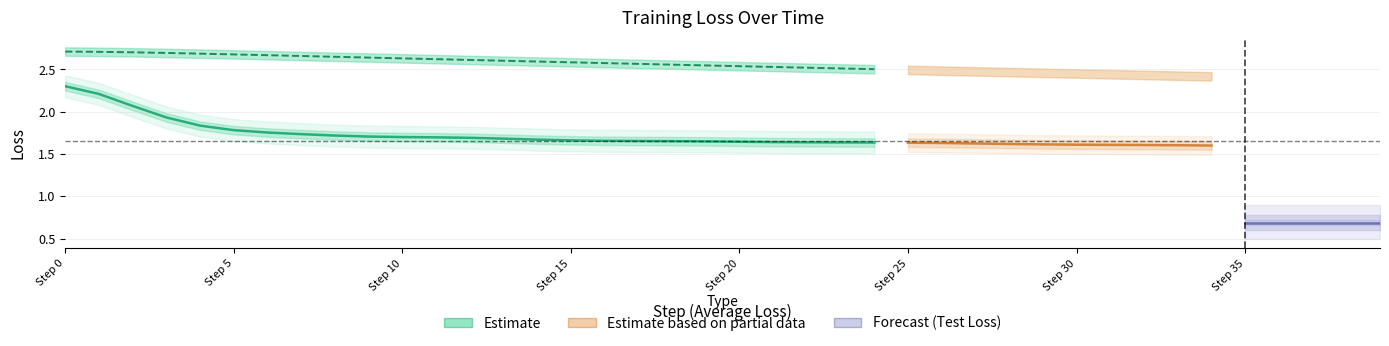

Where is the data nearest to the value 1?

24